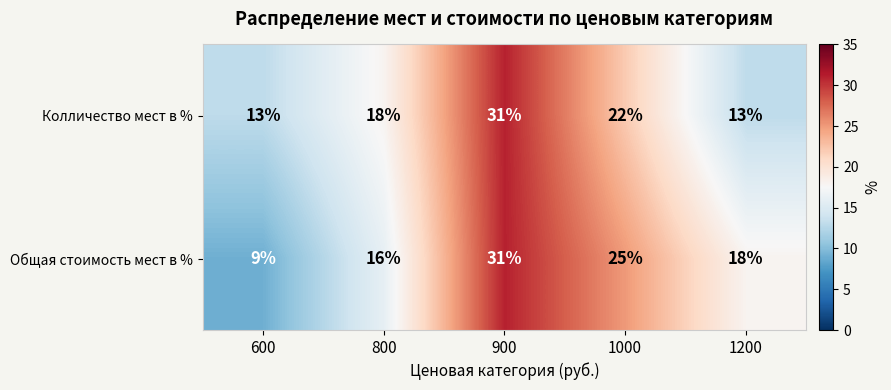

Reading left to right, what are all the values shown in this chart?

Колличество мест в %: 13	18	31	22	13
Общая стоимость мест в %: 9	16	31	25	18